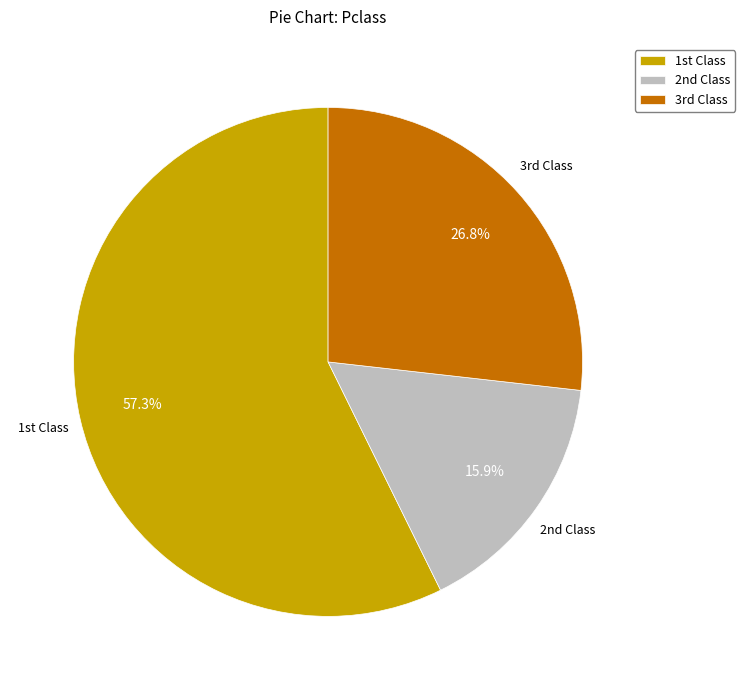

Is there any slice that represents more than half of the pie?

Yes